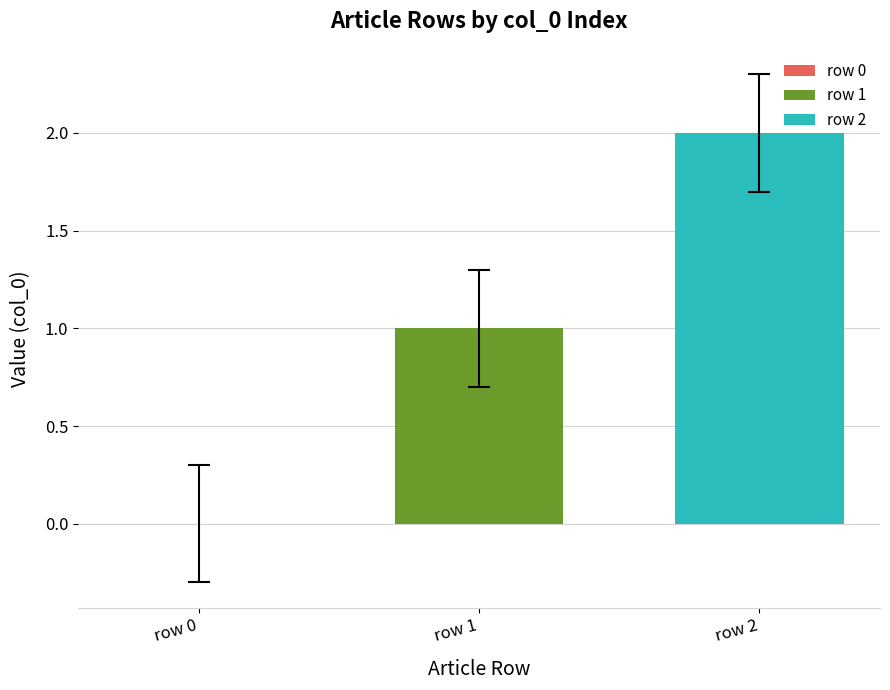

How many data points does each series have?

1